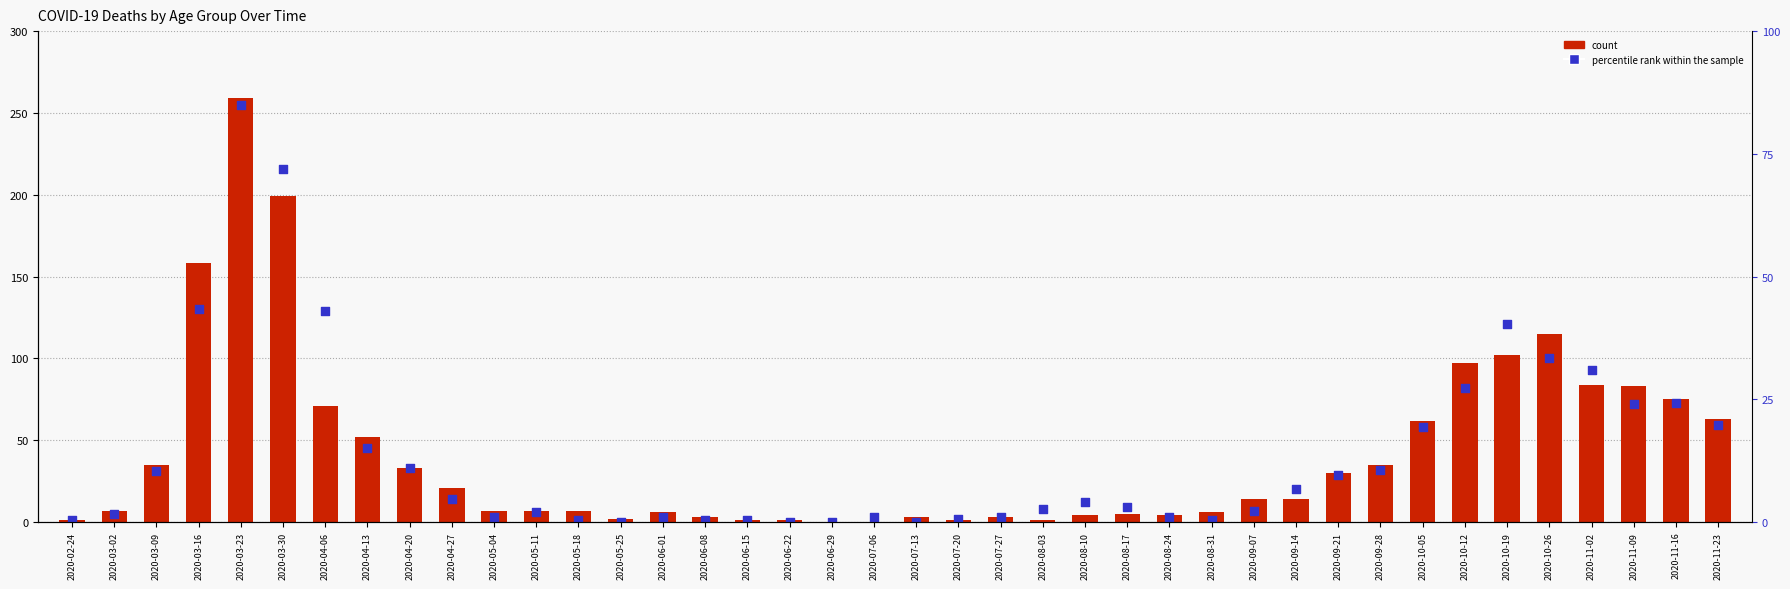

Is the value of 70 - 79 at 2020-04-13 greater than the value of 60 - 69 at 2020-09-28?

Yes